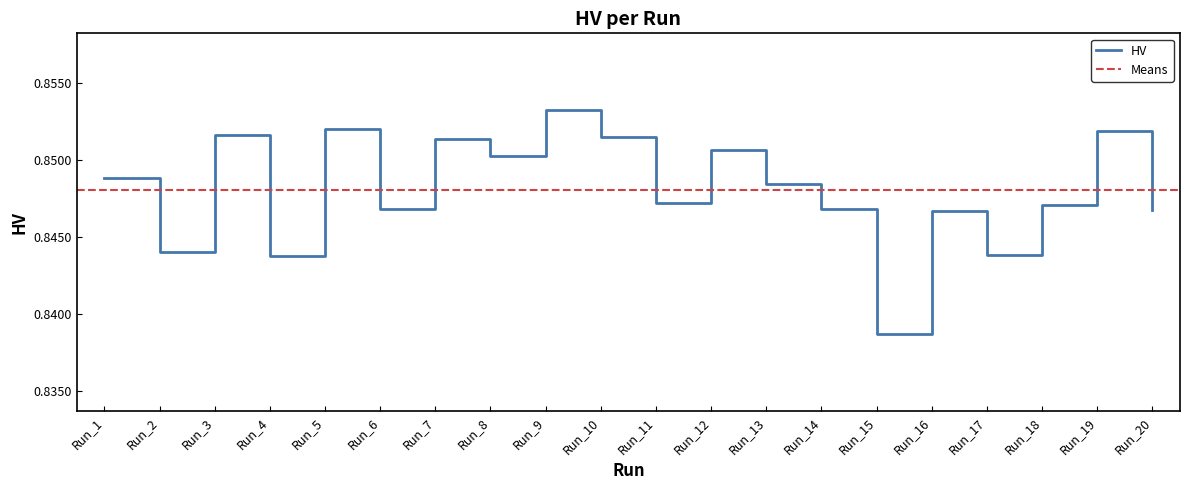

List the labels in order of value, smallest first.

Run_15, Run_4, Run_17, Run_2, Run_16, Run_20, Run_6, Run_14, Run_18, Run_11, Run_13, Run_1, Run_8, Run_12, Run_7, Run_10, Run_3, Run_19, Run_5, Run_9